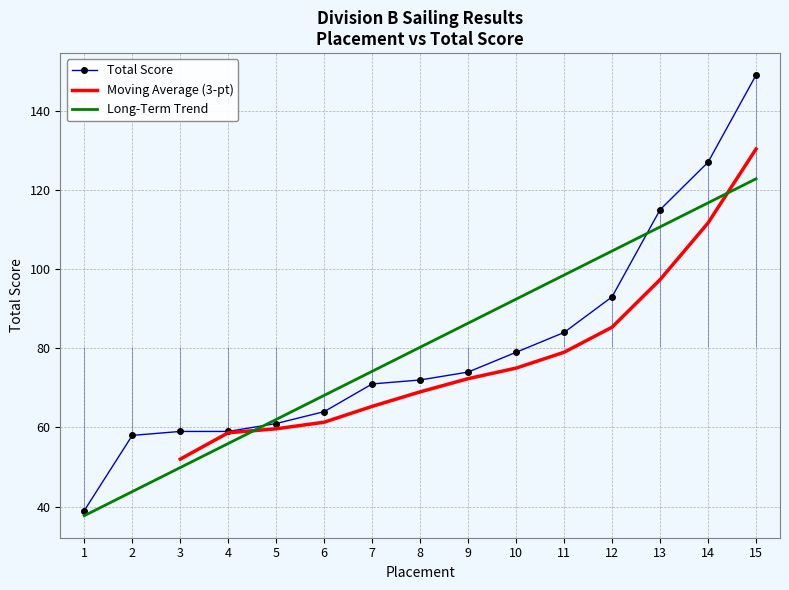

Where is the data nearest to the value 94?

12